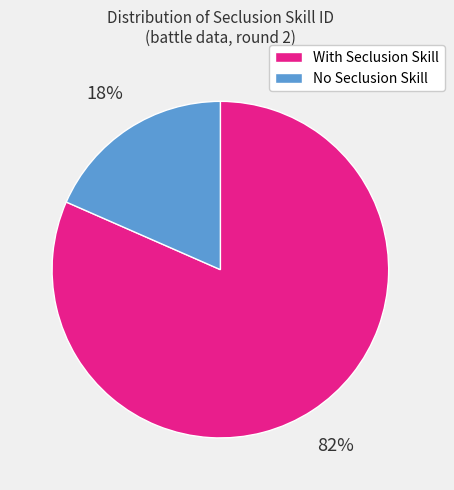

To the nearest percent, what is the average slice percentage?

50%